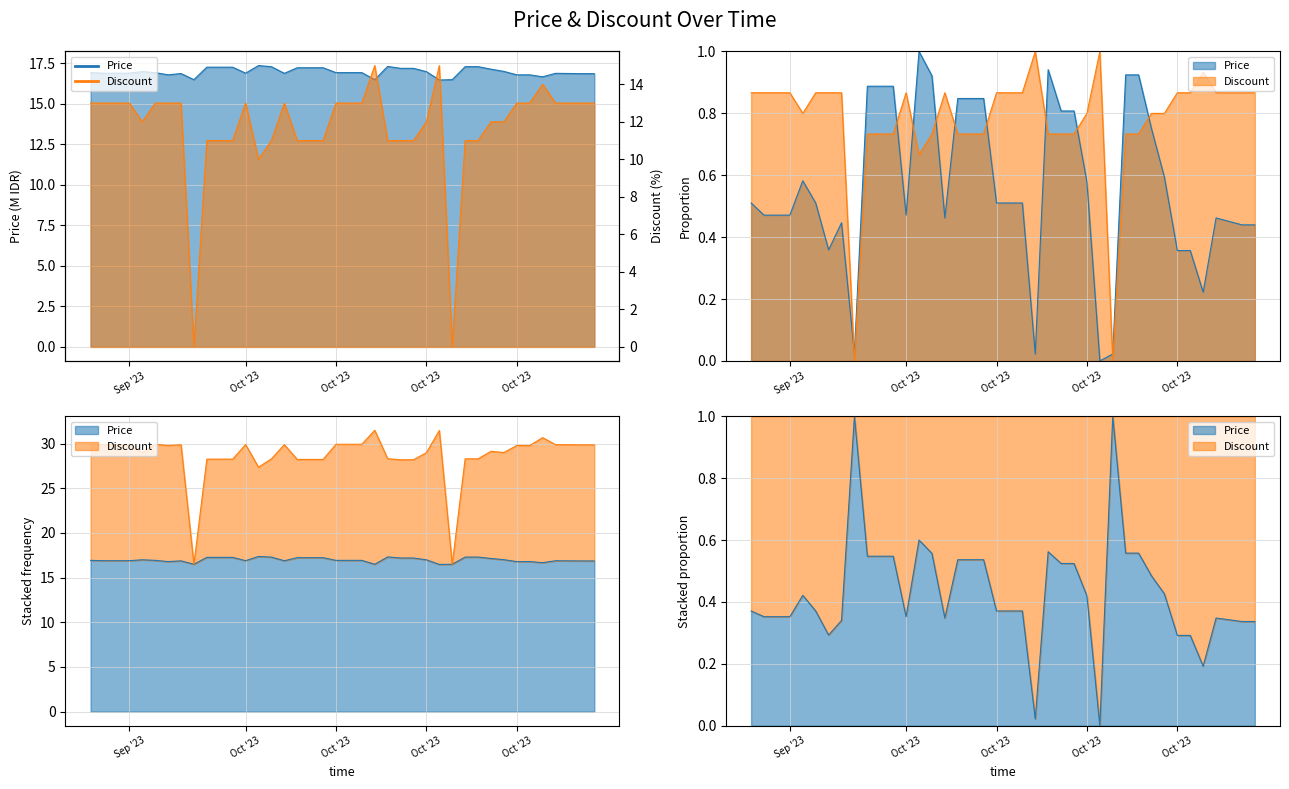

What is the minimum value for Price?

16.5